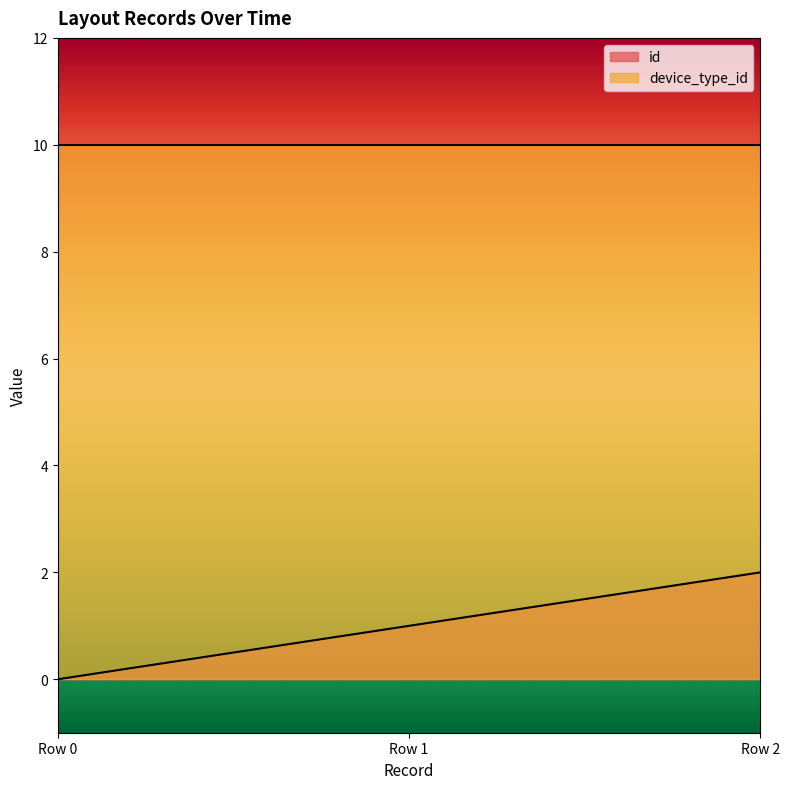

What is the difference between the maximum and minimum values?

2